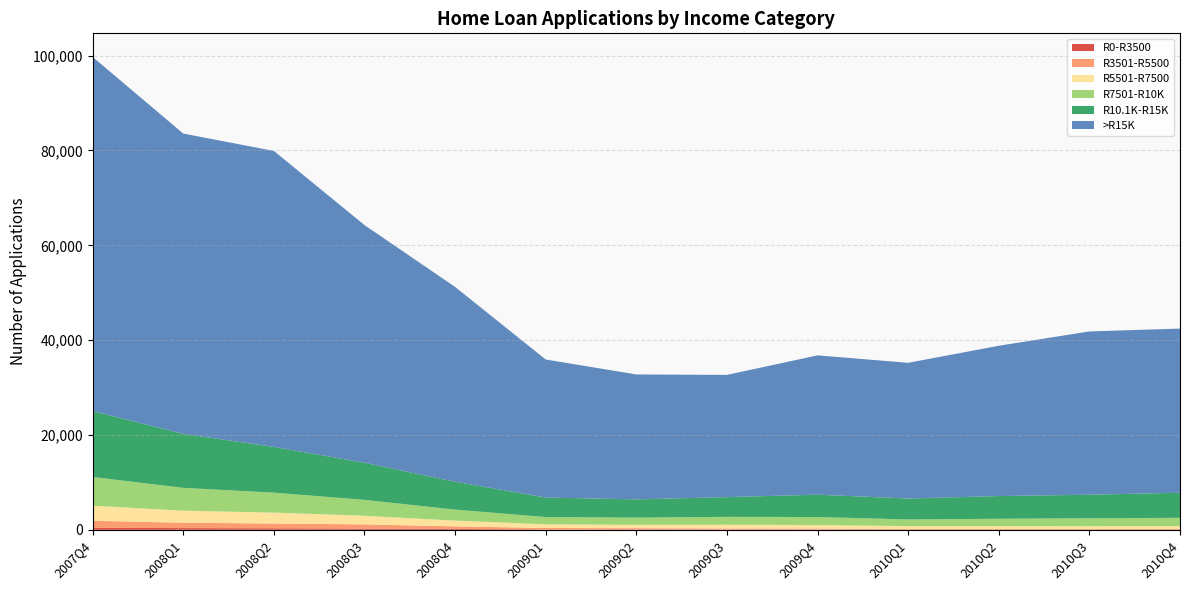

Reading right to left, transcribe all the data shown in this chart.

R0-R3500: 22	26	22	37	42	39	79	69	189	257	315	360	416
R3501-R5500: 156	142	145	159	221	246	262	314	531	884	1007	1133	1491
R5501-R7500: 596	581	588	580	732	792	706	766	1224	1816	2304	2549	3173
R7501-R10K: 1756	1681	1575	1401	1700	1655	1518	1542	2312	3355	4210	4808	6053
R10.1K-R15K: 5288	4972	4785	4418	4710	4166	3854	4109	5878	7831	9649	11383	13909
>R15K: 34620	34433	31699	28625	29385	25774	26345	29114	41089	50127	62424	63340	74684